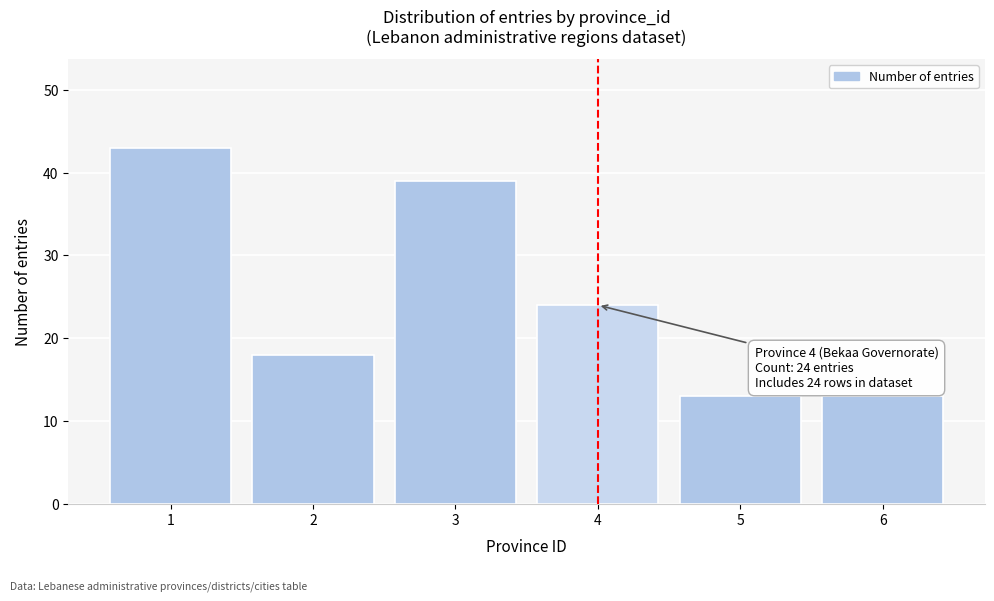

Reading right to left, list all the values displayed in this chart.

6=13	5=13	4=24	3=39	2=18	1=43